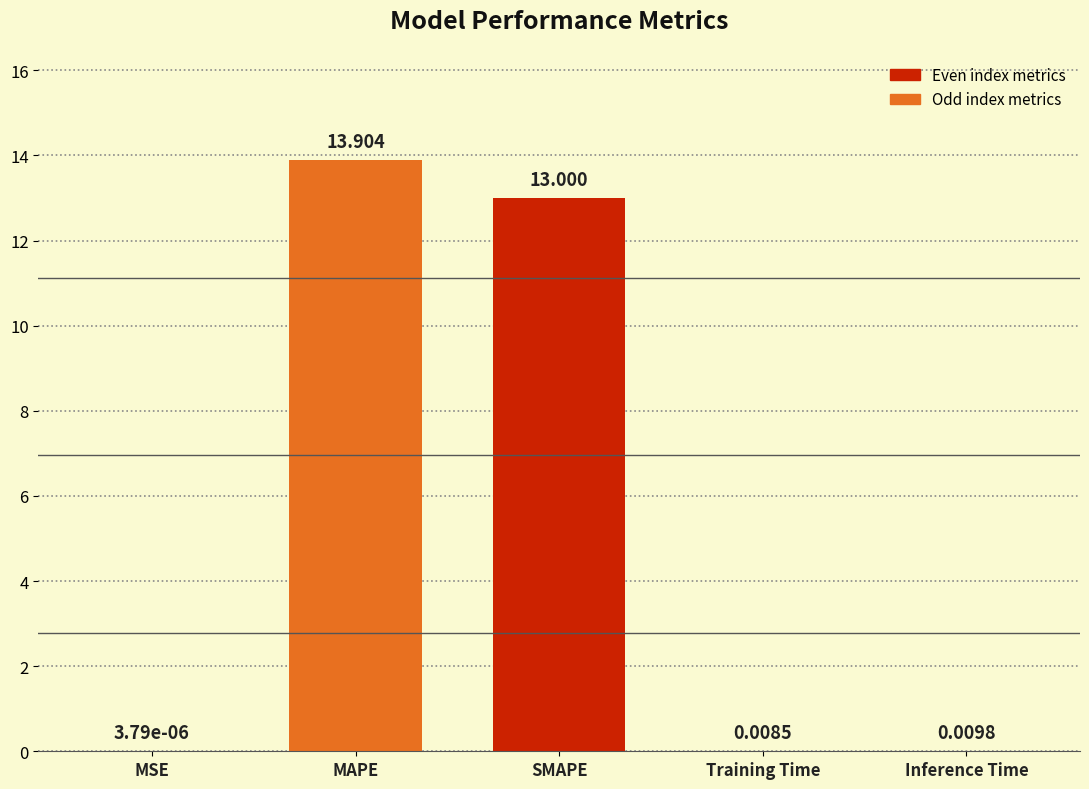

At which label is the value closest to 6?

Inference Time